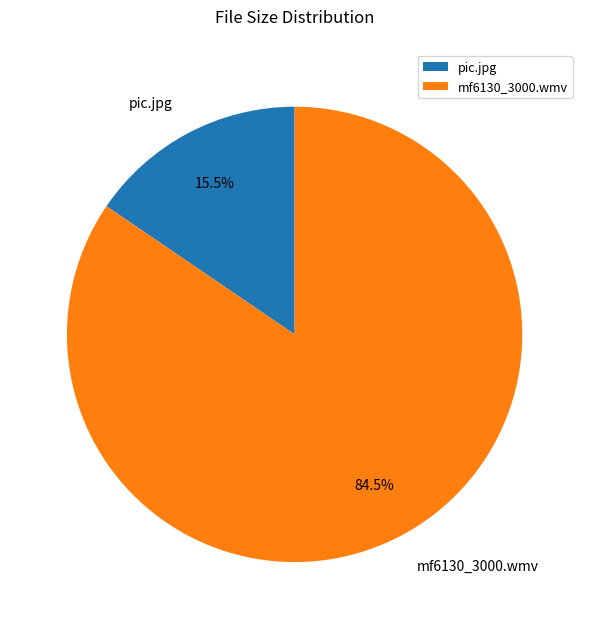

Rank the categories by value from highest to lowest.

mf6130_3000.wmv, pic.jpg